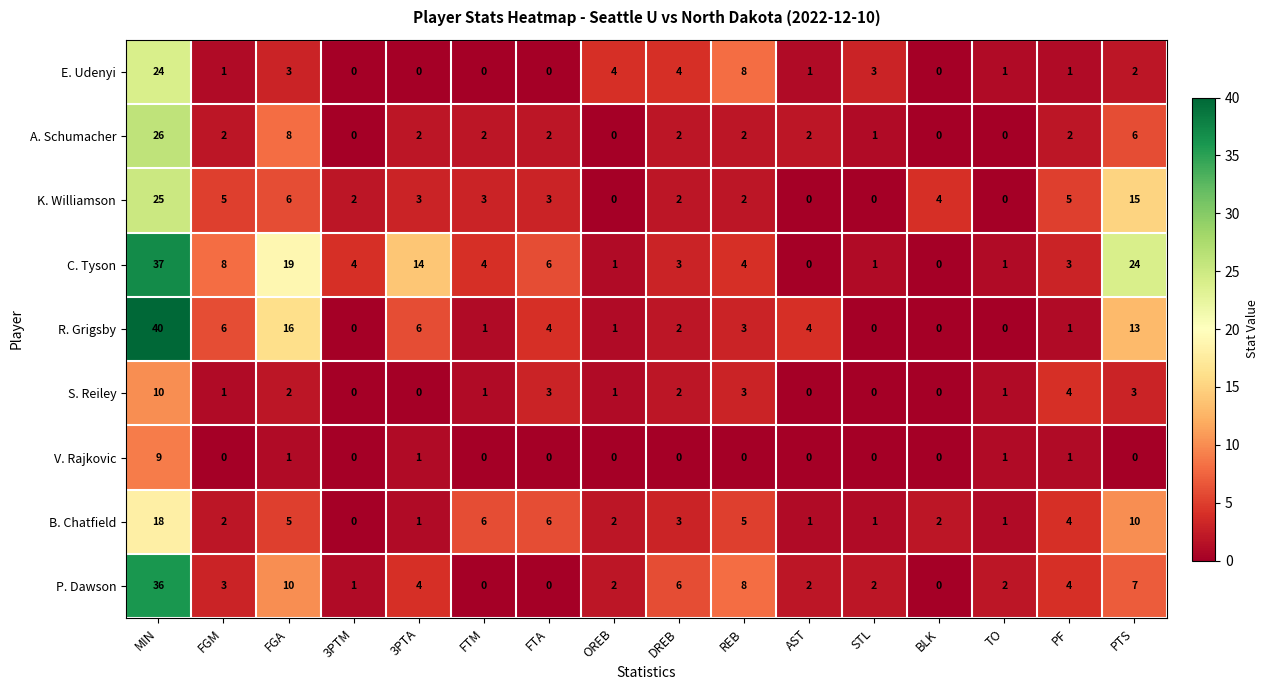

What is the average value of the A. Schumacher series?

4